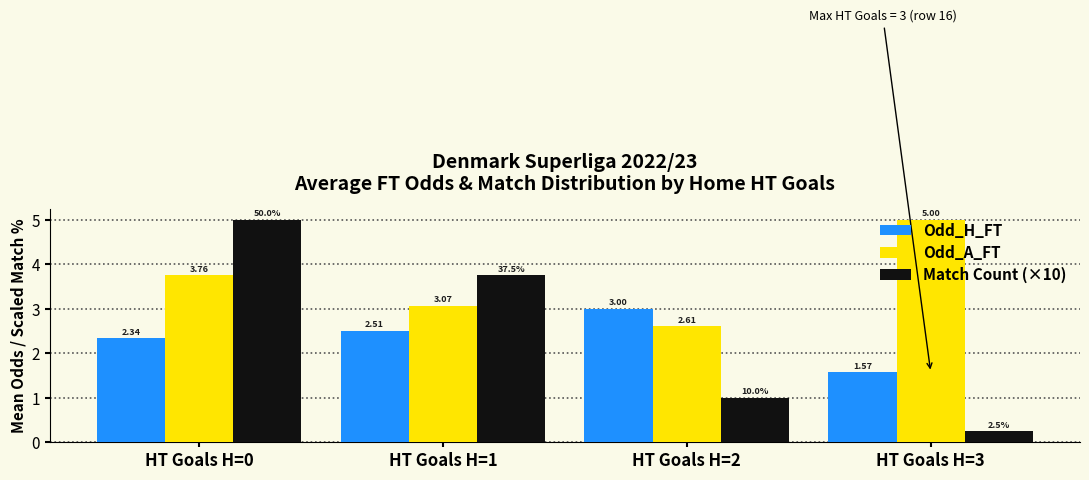

What are all the series names shown in the legend?

Odd_H_FT, Odd_A_FT, Match Count (×10)